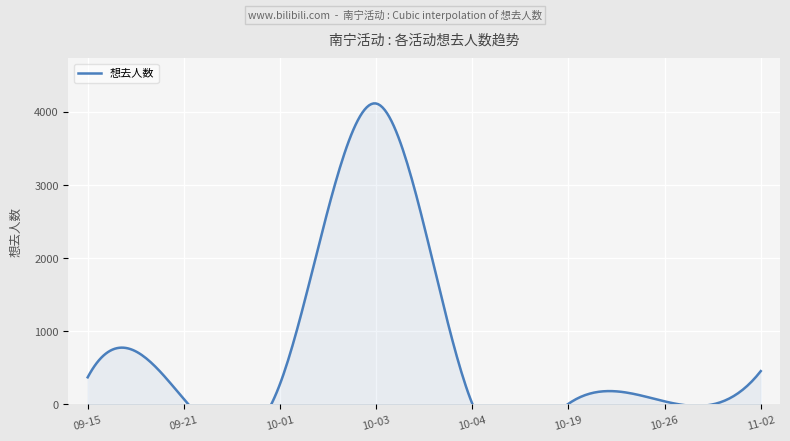

Which label corresponds to the largest value in the chart?

2024-10-03